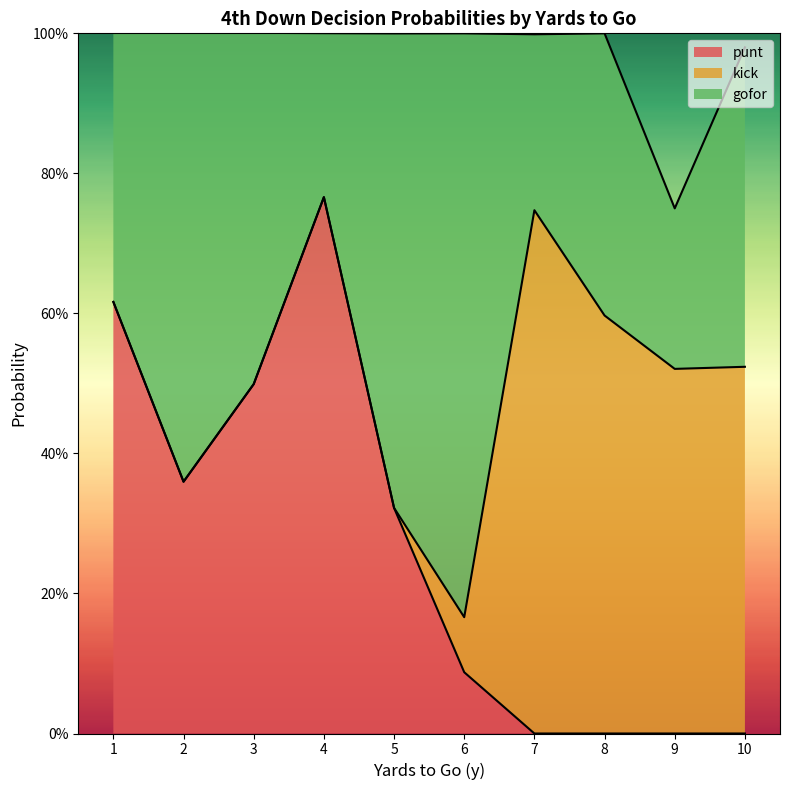

What is the greatest value displayed?

1.0